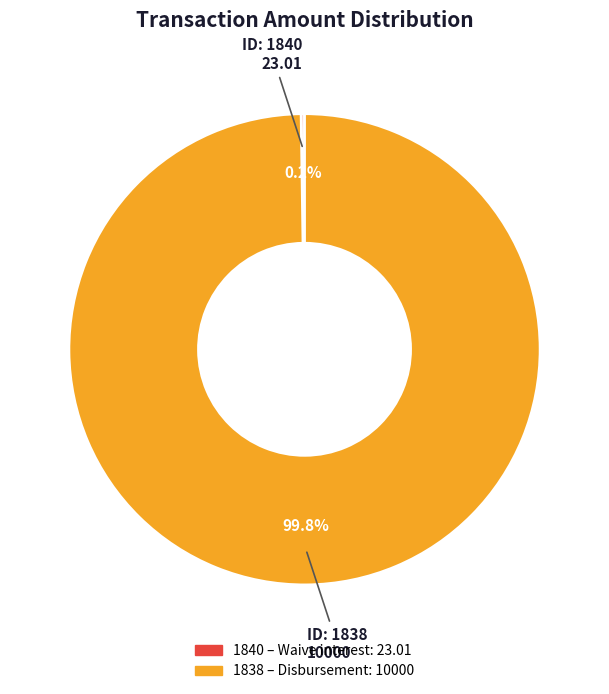

Which slice is the largest?

1838